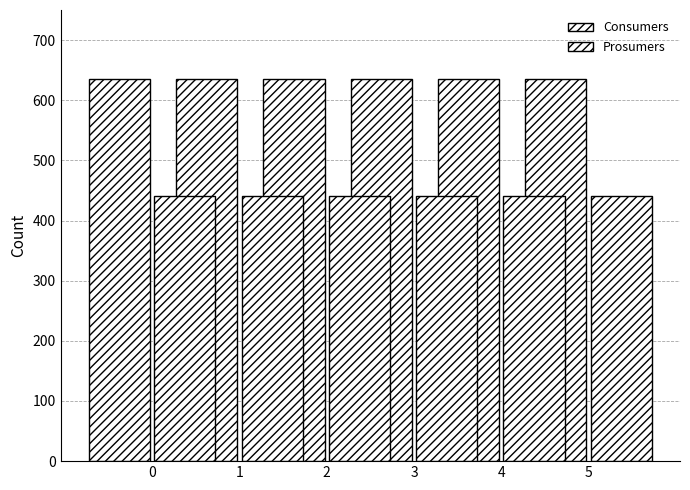

Read the Consumers value at 0.

635